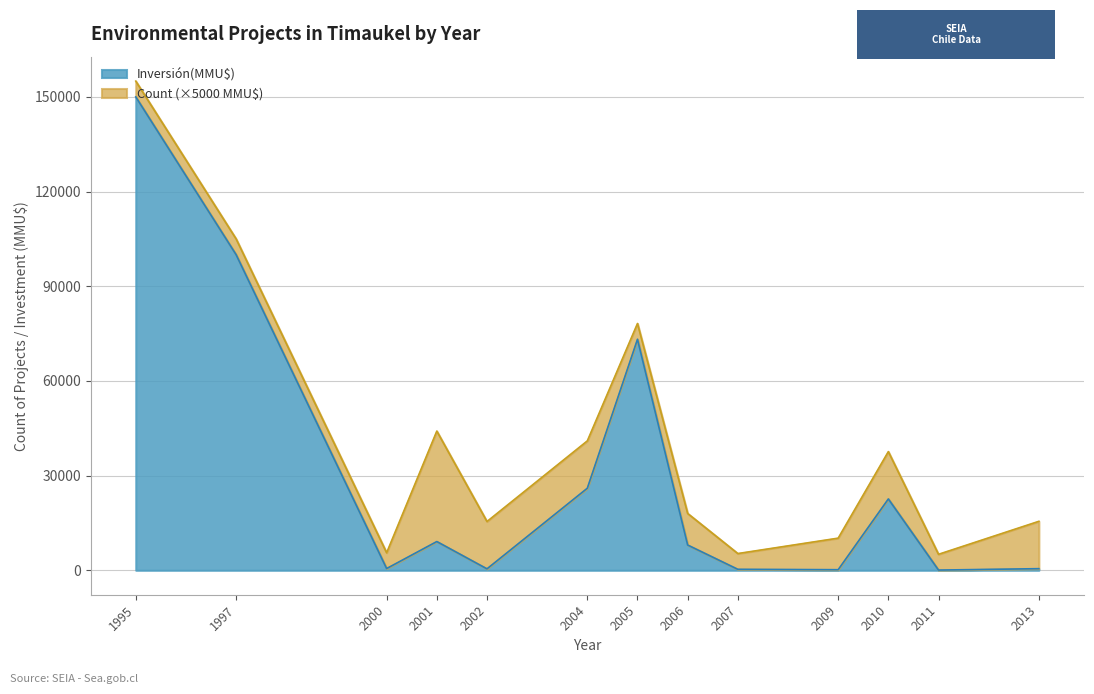

What is the difference between the values at 2006 and 2000?

7450